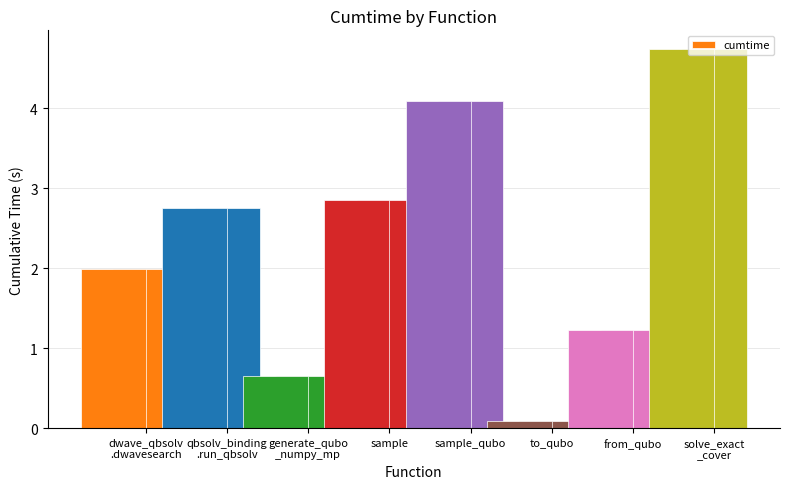

Are the bars grouped side by side (vs. stacked)?

No